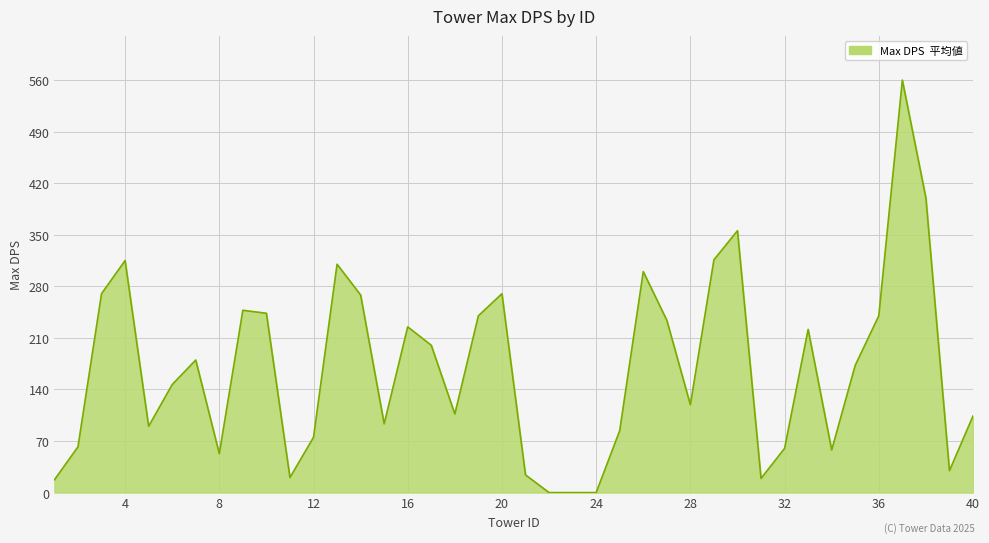

What is the greatest value displayed?

560.0